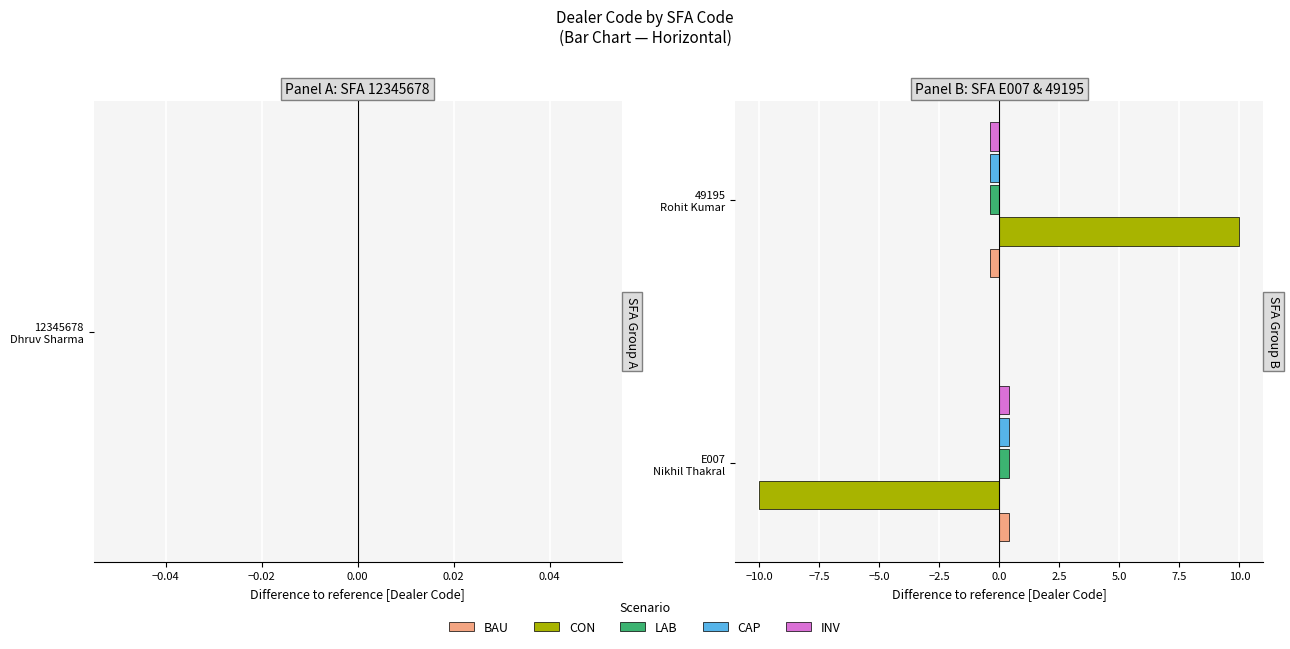

Does the chart contain any negative values?

Yes